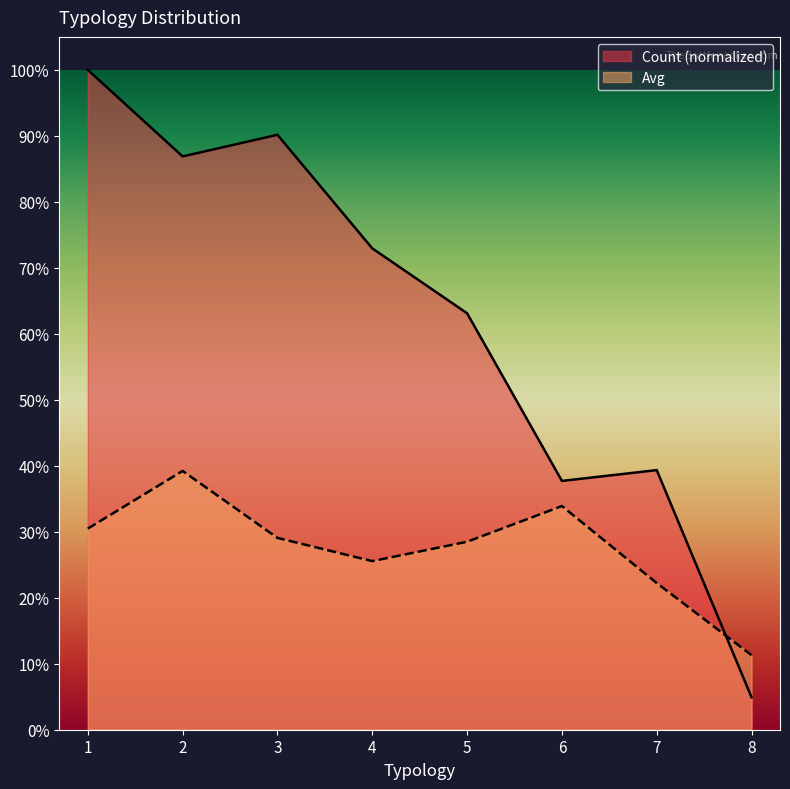

What is the spread (max minus min) of values at 5?

0.3